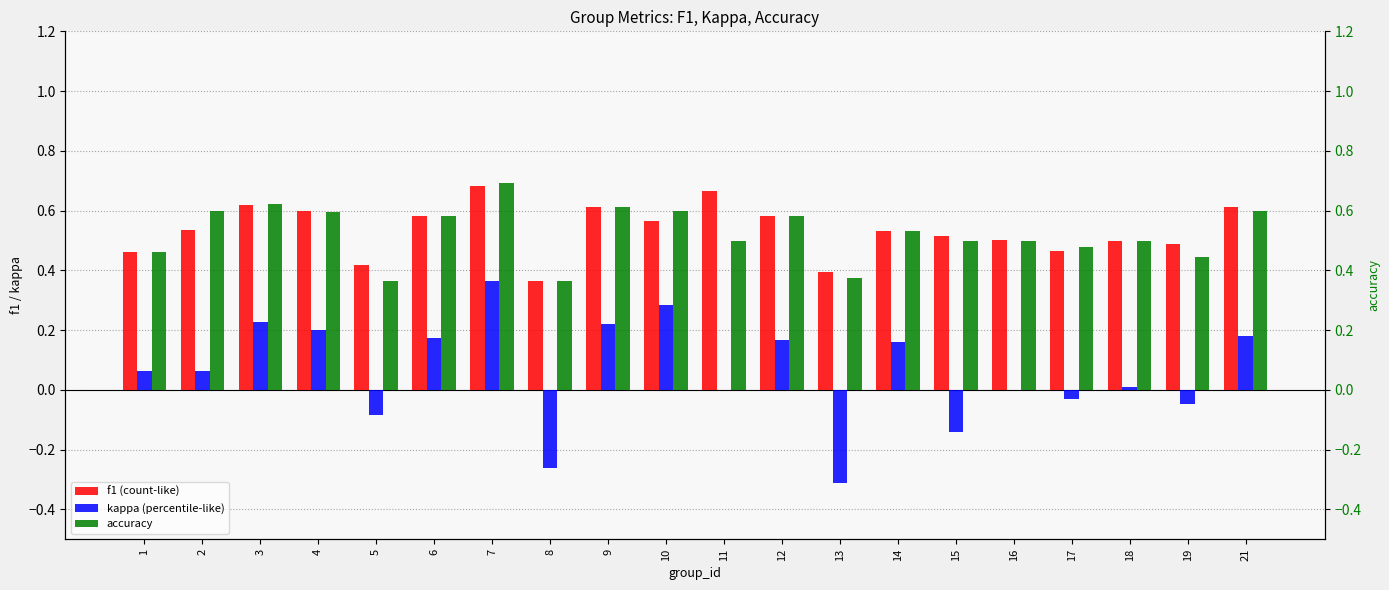

At how many categories does at least one series exceed 0?

20